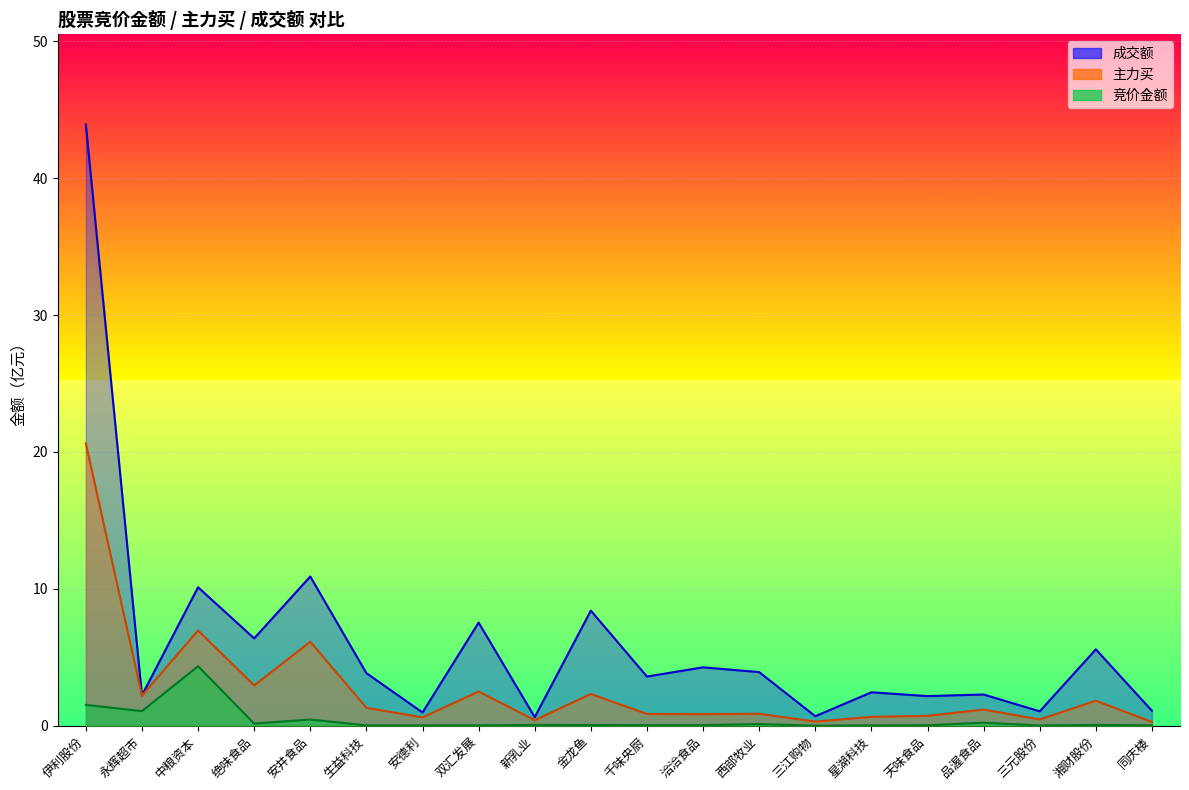

Is it true that 成交额 equals 6.4 at 生益科技?

False